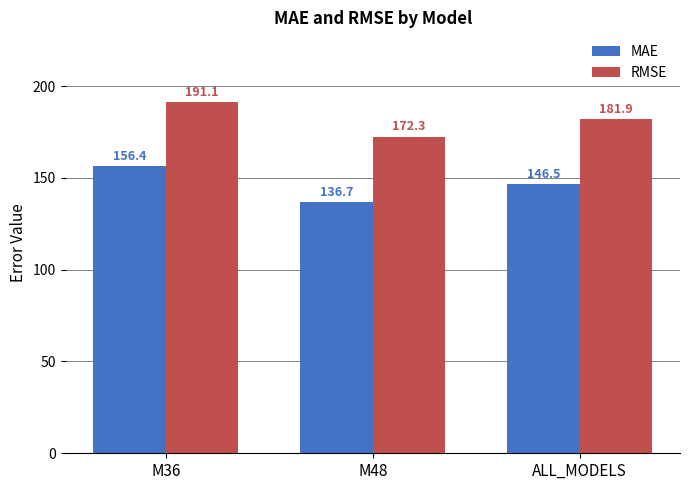

The value of MAE at ALL_MODELS is 46.7. True or false?

False